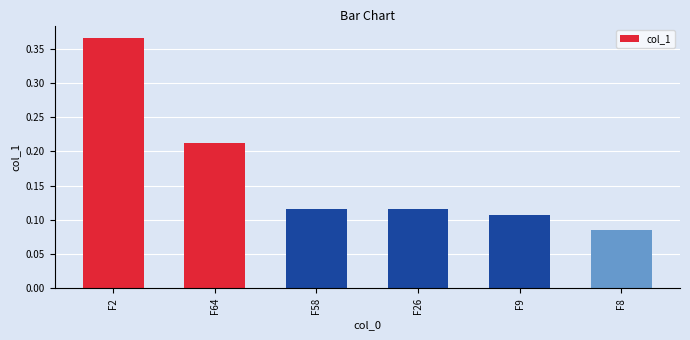

Which category has the lowest value across all series?

F8